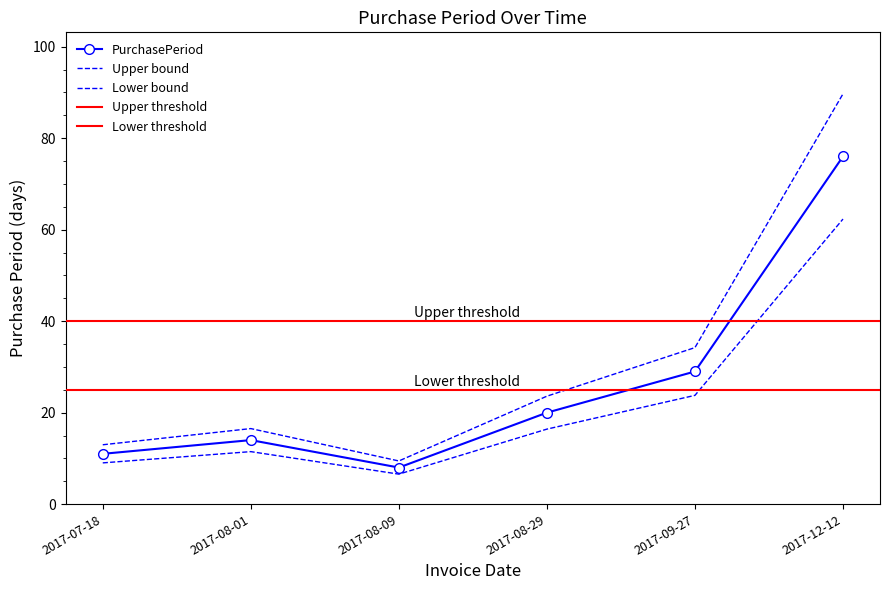

Reading left to right, extract all data points from this chart.

2017-07-18=11	2017-08-01=14	2017-08-09=8	2017-08-29=20	2017-09-27=29	2017-12-12=76